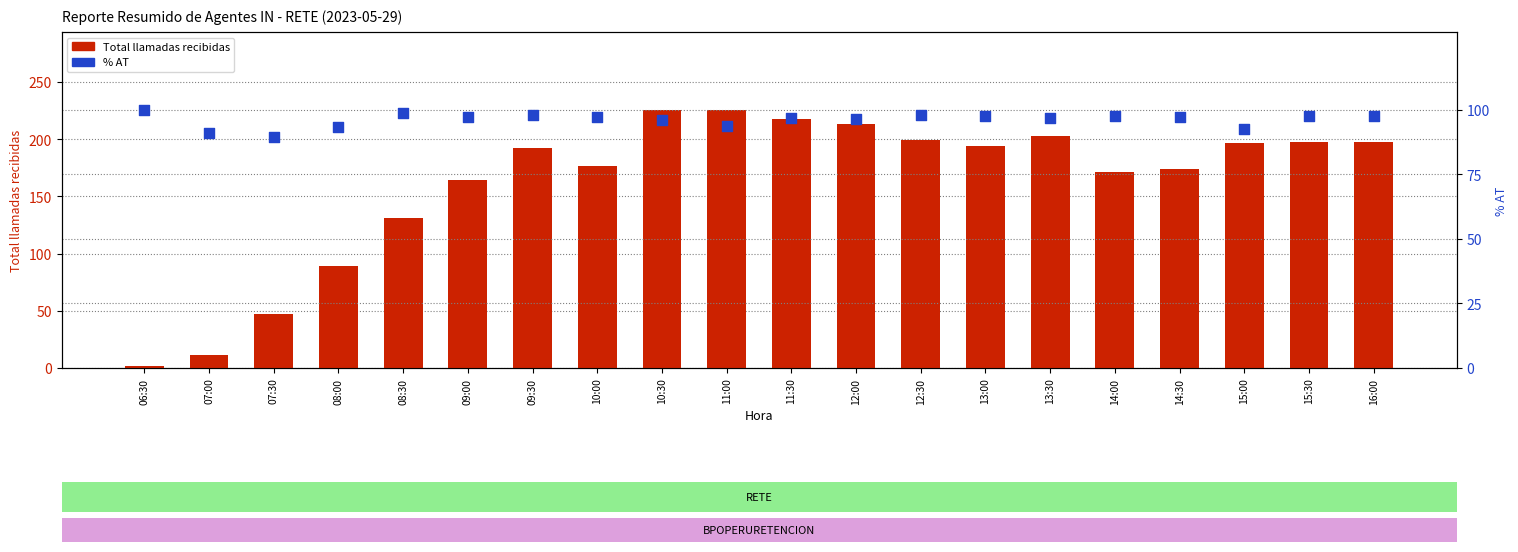

Which series has the largest total across all categories?

Total llamadas recibidas